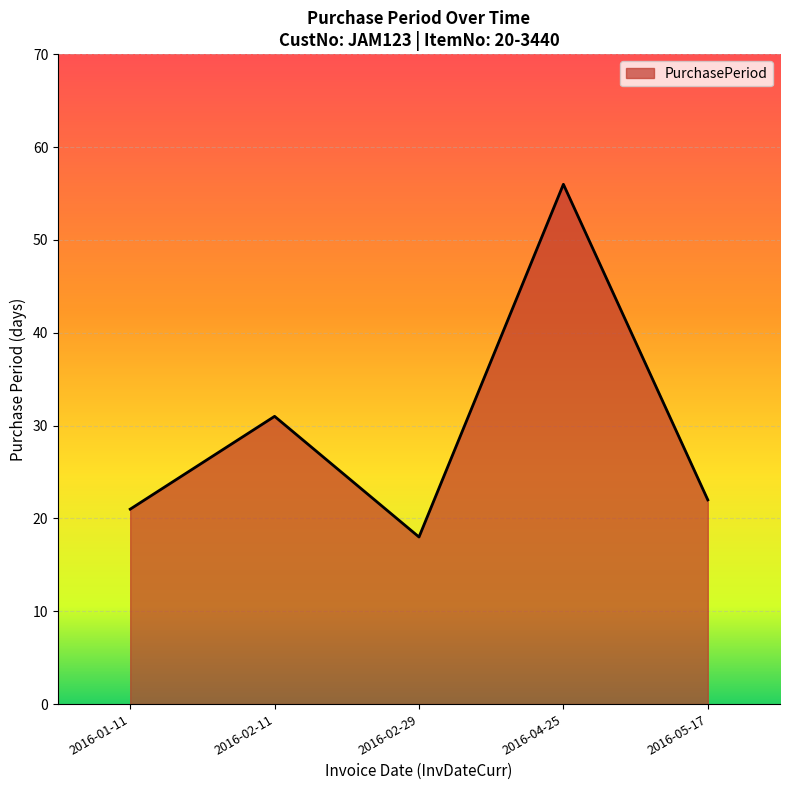

Where is the first local maximum?

2016-02-11